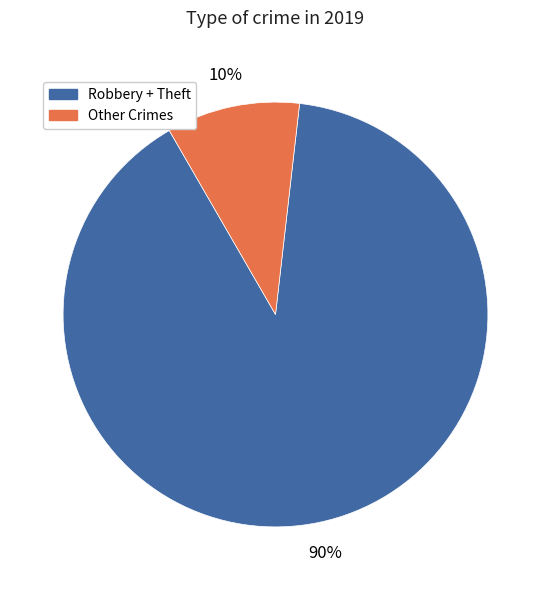

To the nearest percent, what is the difference between the largest and smallest slice percentages?

80%